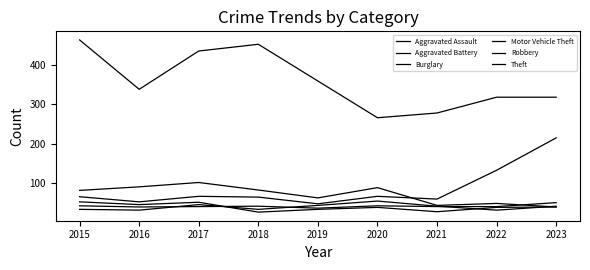

Which series has the largest total across all categories?

Theft